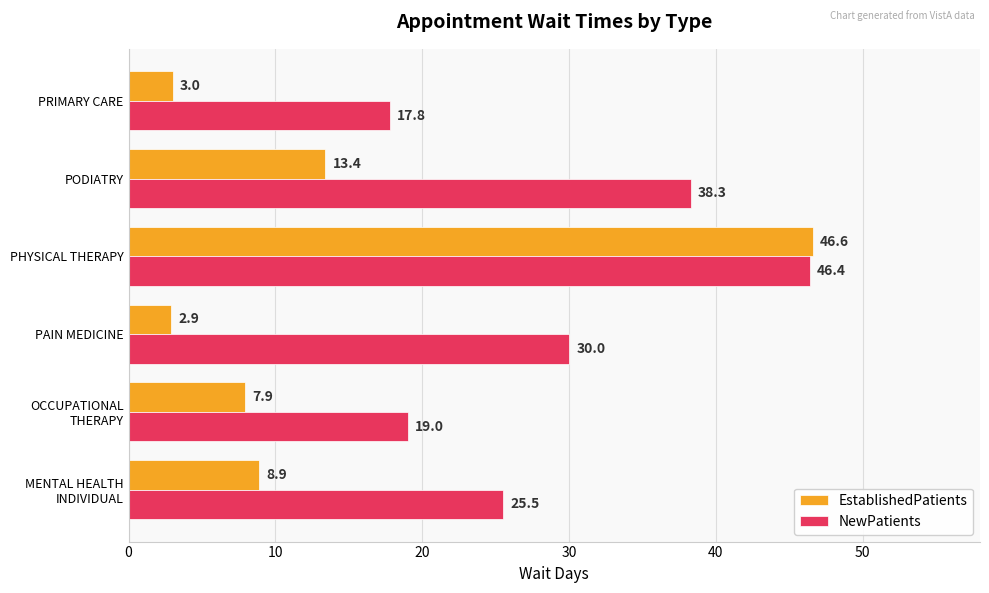

What is the average value of the EstablishedPatients series?

13.8